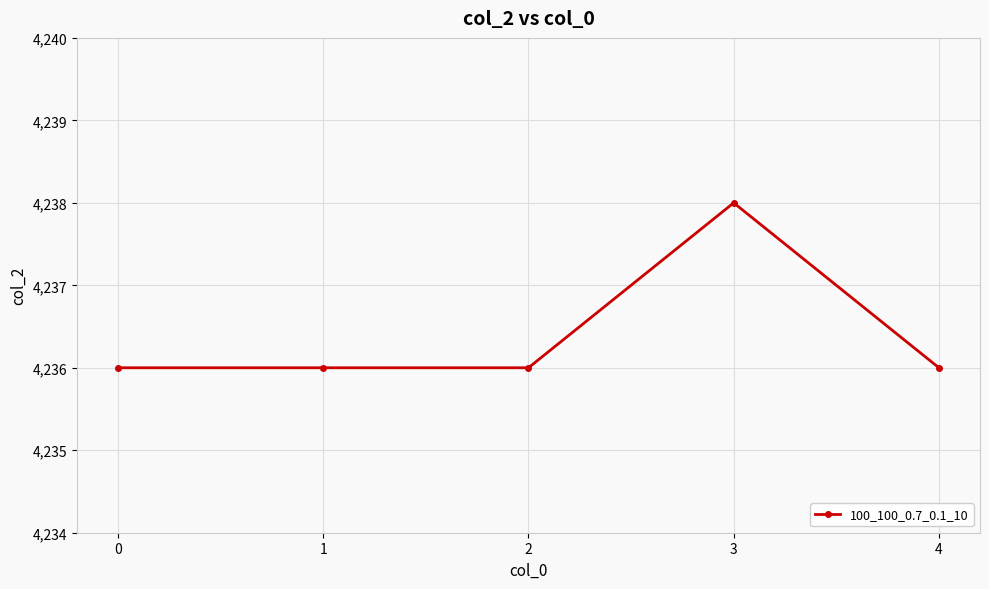

Reading left to right, list all the values displayed in this chart.

4236	4236	4236	4238	4236